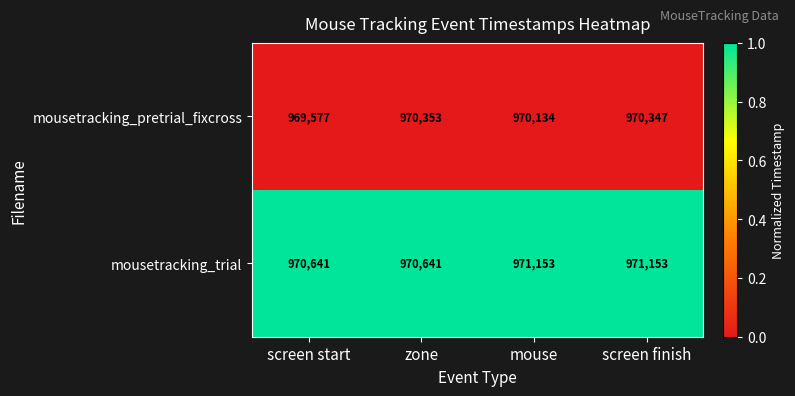

What is the difference between the highest and lowest values at screen finish?

806